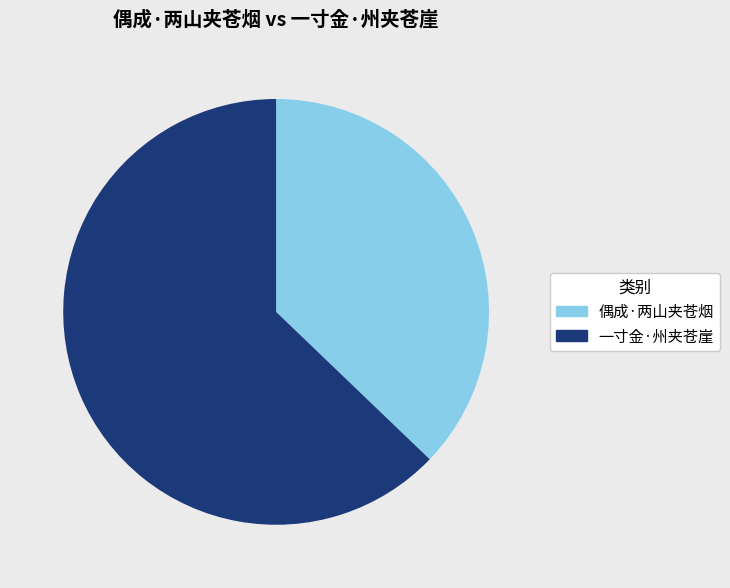

Is 偶成·两山夹苍烟 the majority of the pie?

No